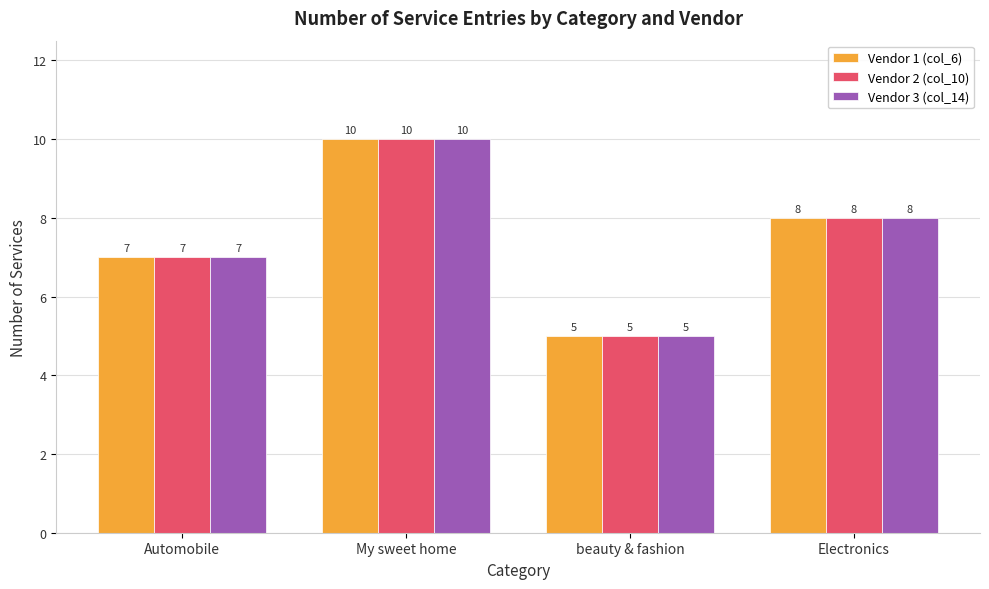

Are the bars horizontal?

No